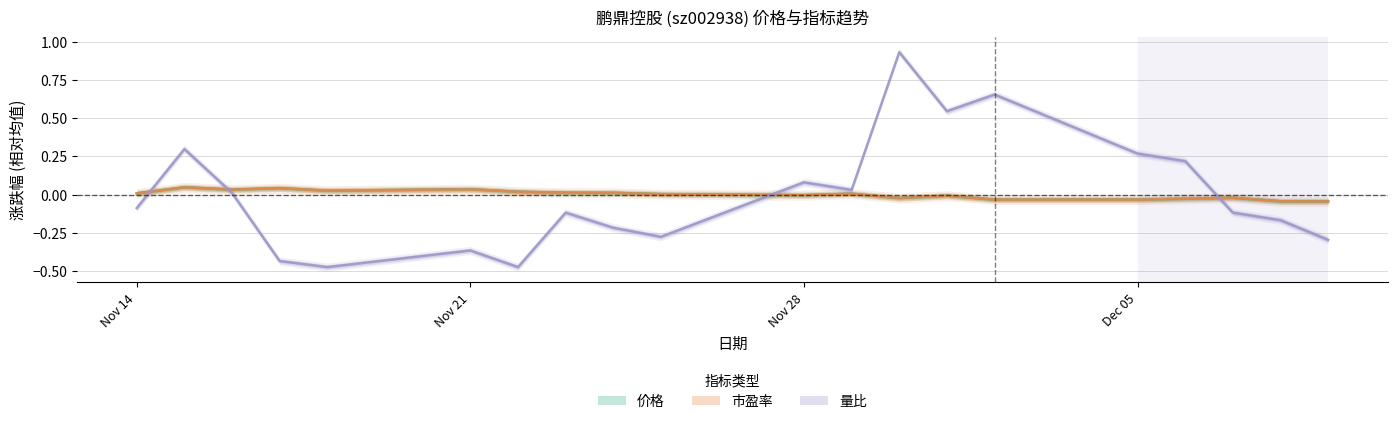

True or false: 量比 has a value of 0.4 at Dec 05.

False